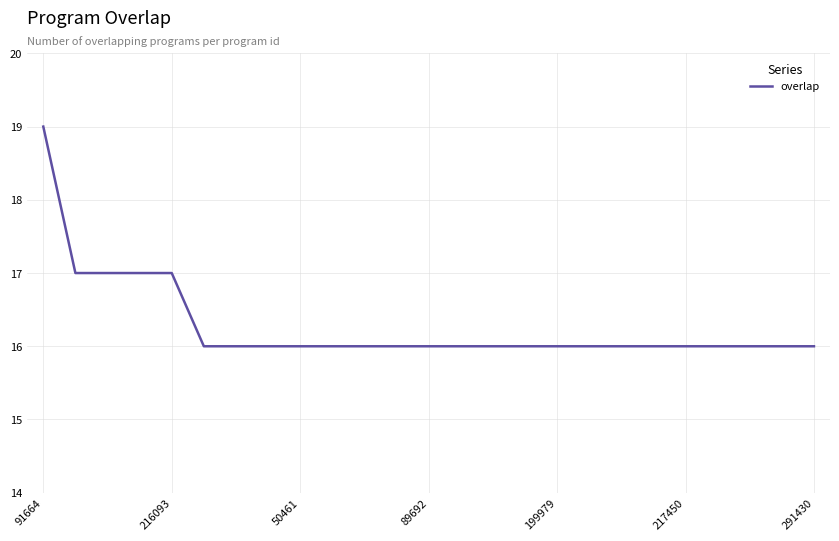

Is this an area chart (filled region under the line)?

No